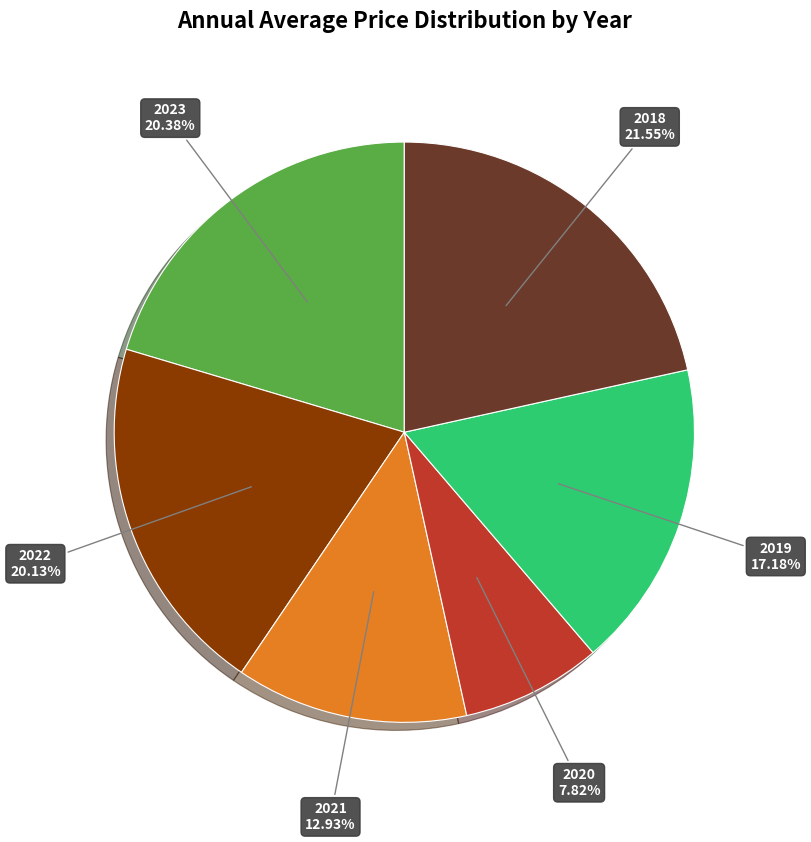

To the nearest percent, what percentage of the pie is 2023?

20%